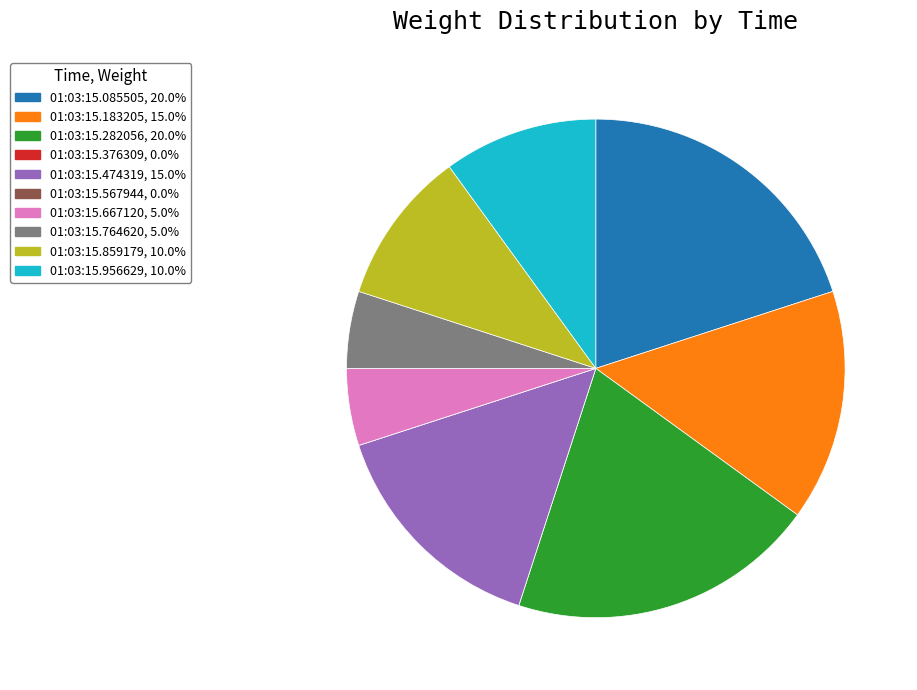

Between 01:03:15.282056 and 01:03:15.956629, which is larger?

01:03:15.282056